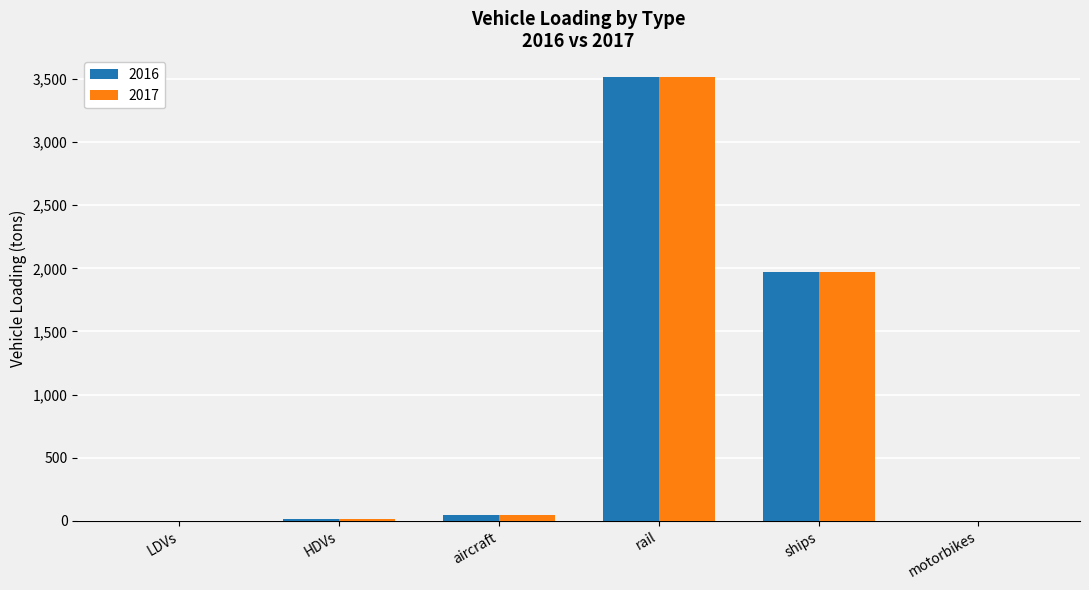

True or false: 2016 has a value of 1649.7 at rail.

False